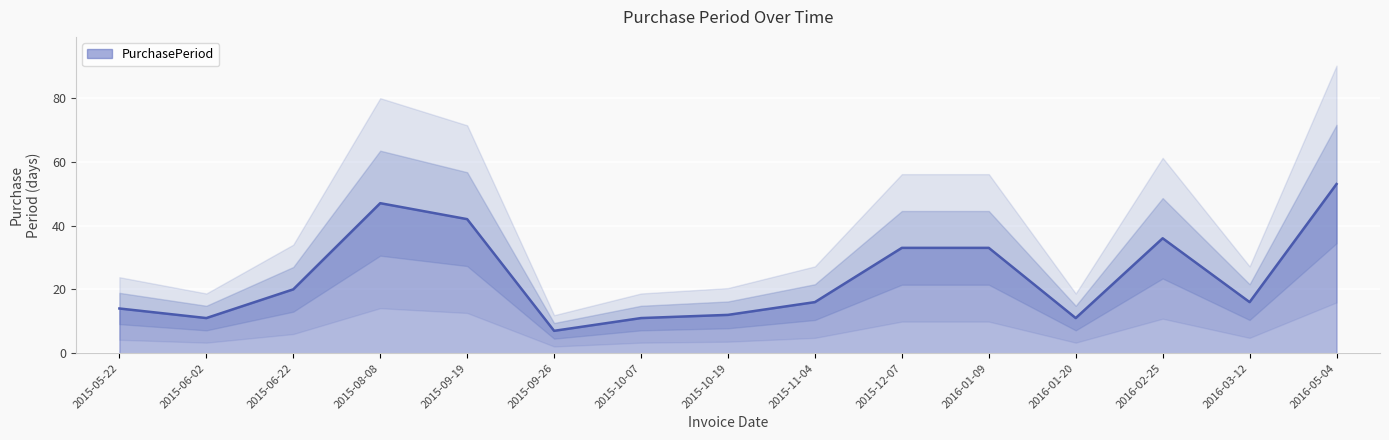

Read the value at 2015-11-04, to the nearest 5.

15